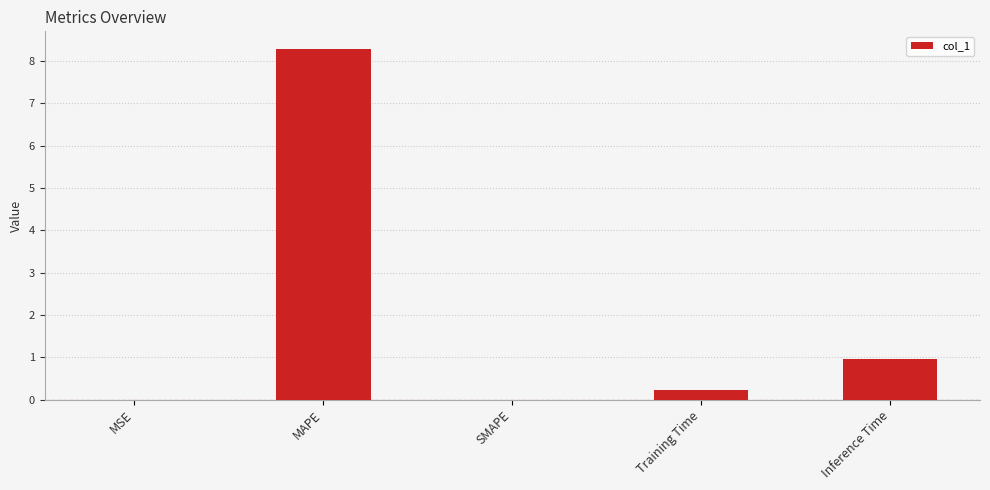

What is the change in value from SMAPE to Inference Time?

+1.0